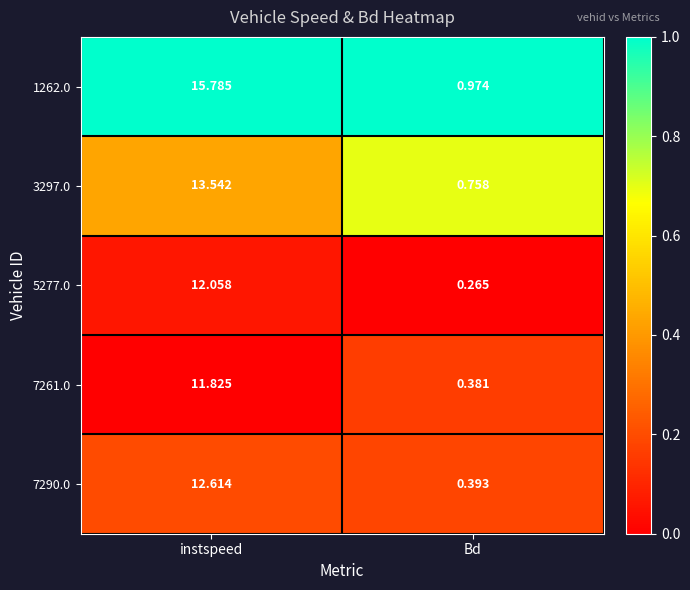

Which category has the highest value across all series?

instspeed